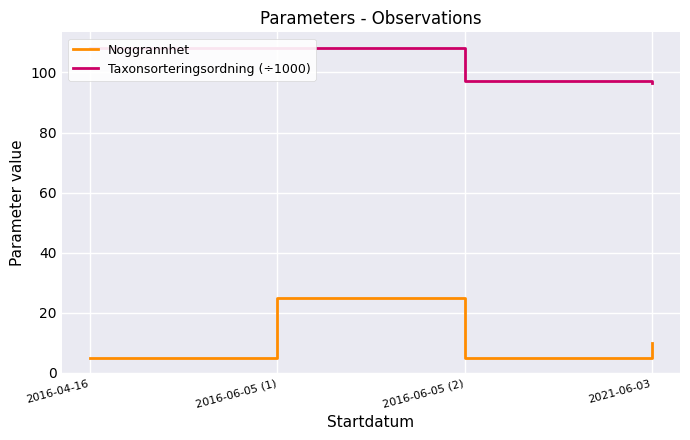

Rank the series by their maximum value, from highest to lowest.

Taxonsorteringsordning (÷1000), Noggrannhet